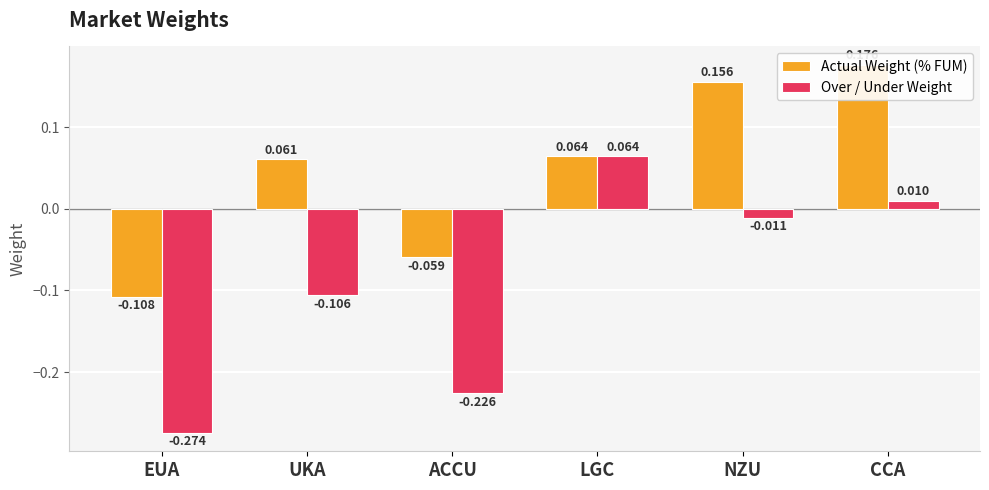

How many bars are there in each group?

2